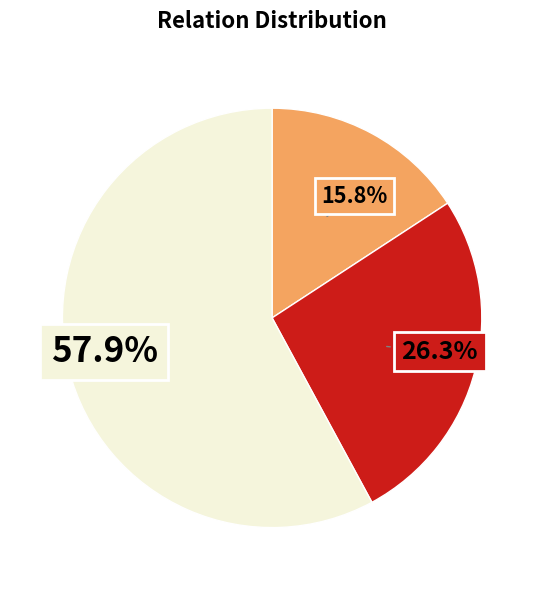

How many segments does this pie chart have?

3